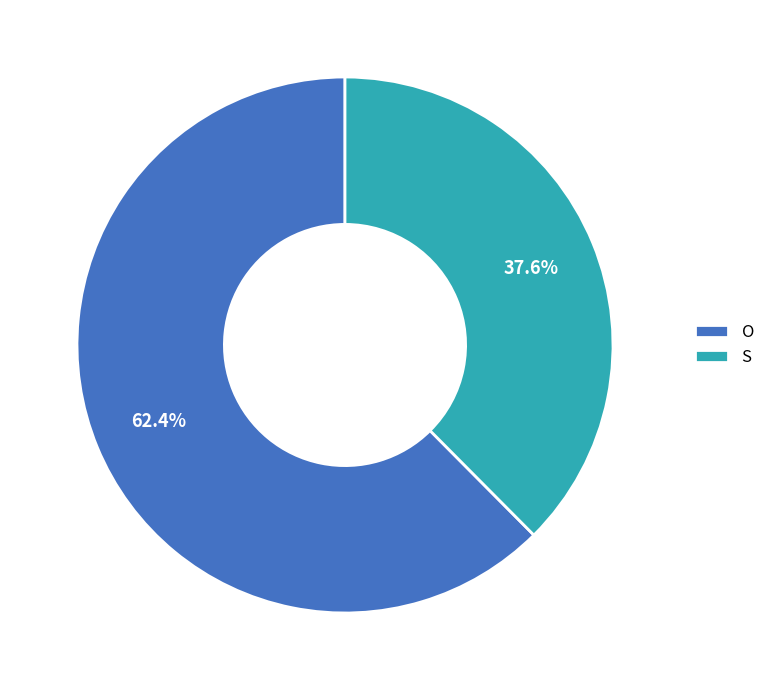

Does S account for over 50% of the chart?

No